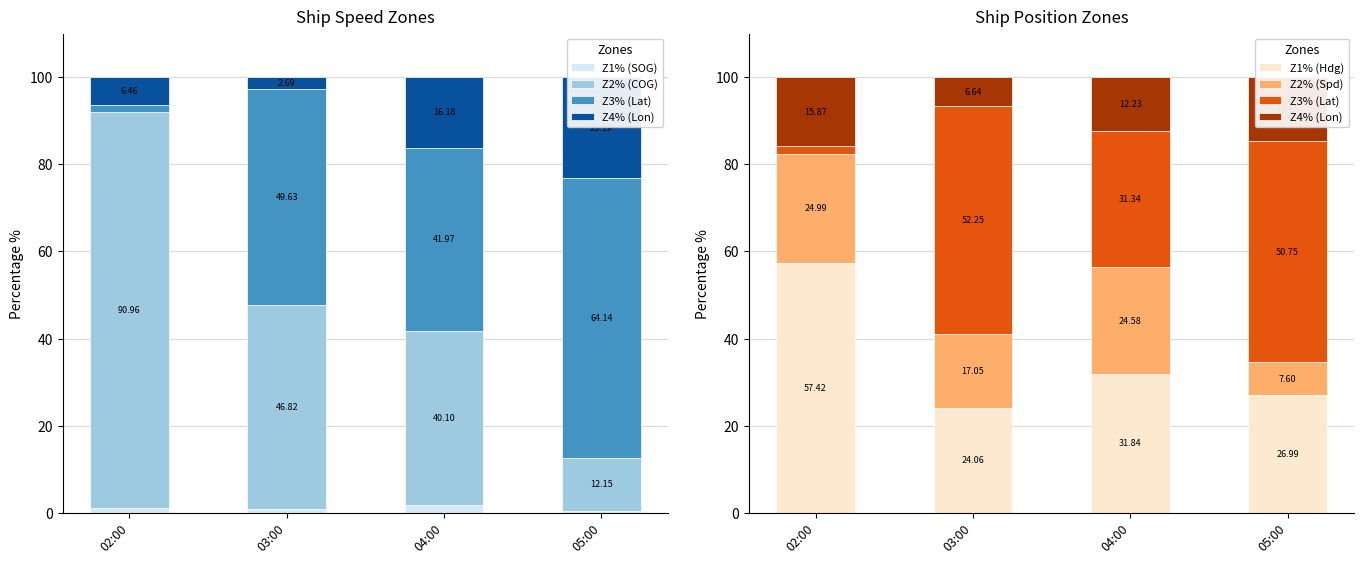

Where does the Z1% (SOG) series first go above 1?

02:00